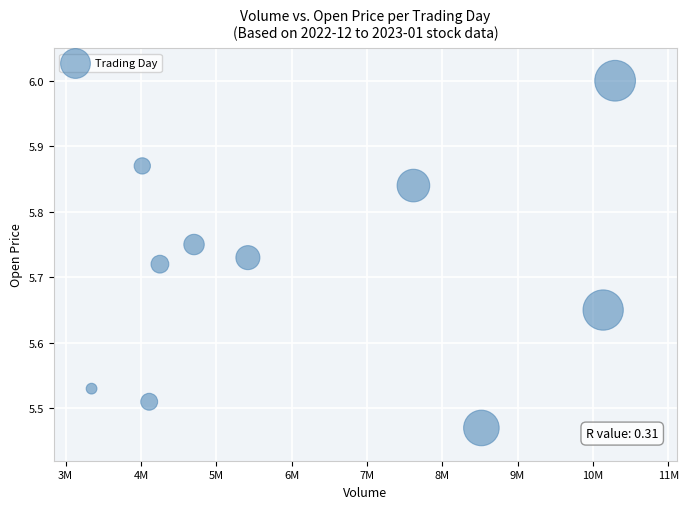

What is the range of Y values (max minus min)?

0.5